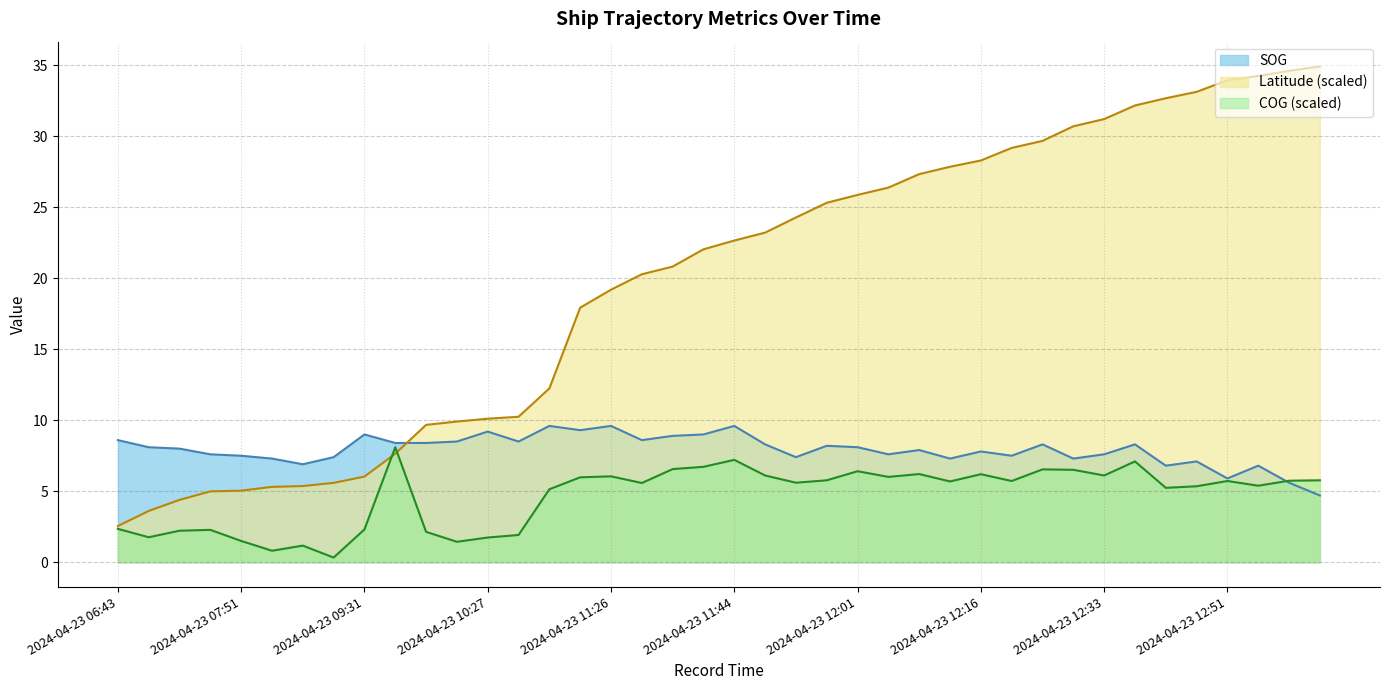

What is the maximum value shown in the chart?

34.9